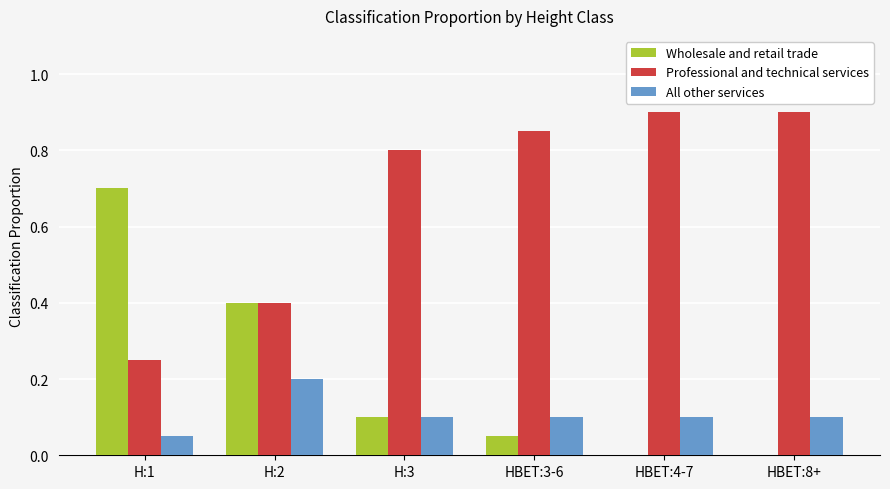

True or false: Professional and technical services has a value of 0.4 at H:2.

True